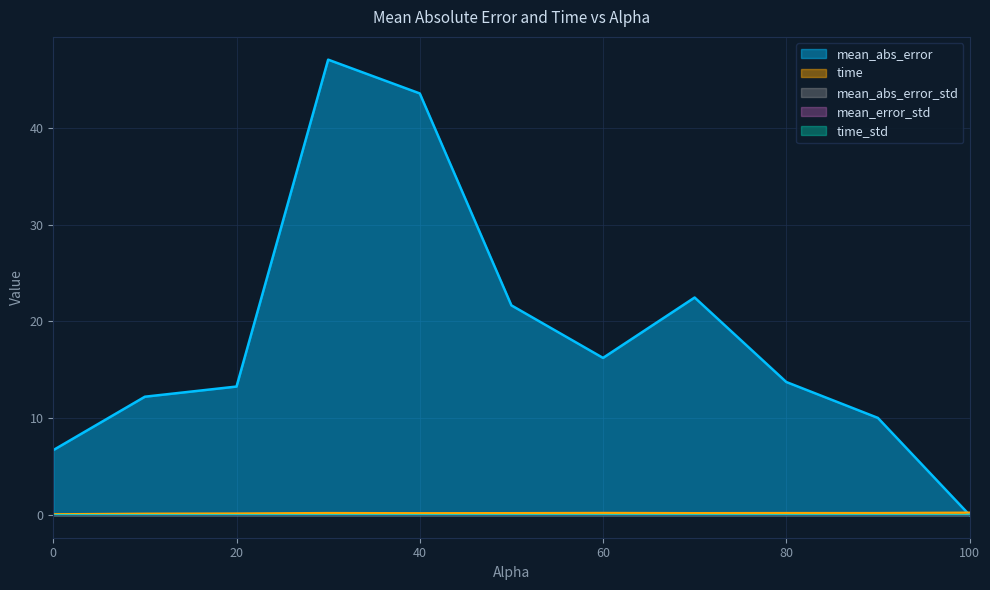

What are all the series names shown in the legend?

mean_abs_error, time, mean_abs_error_std, mean_error_std, time_std